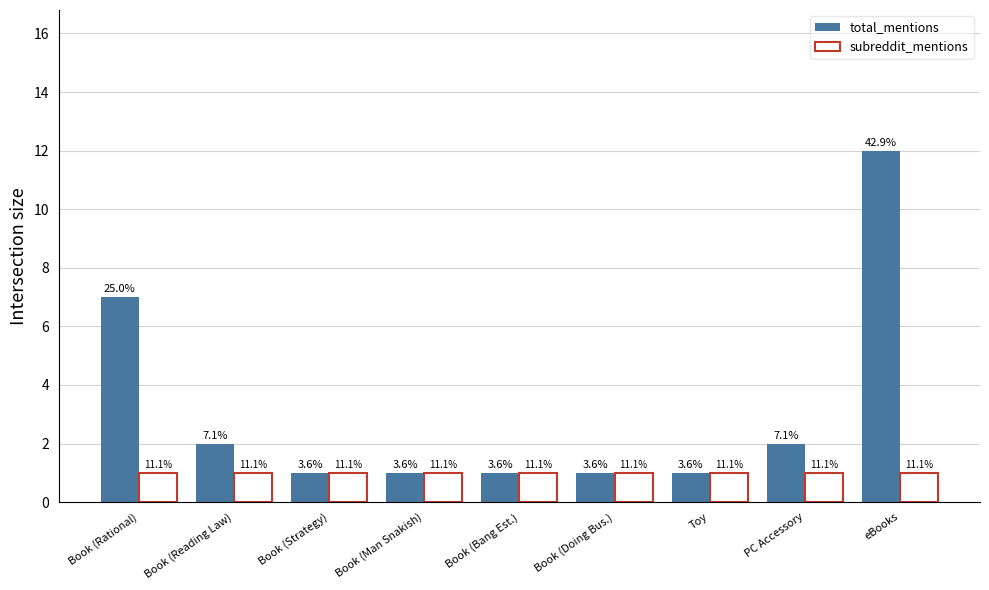

How many bars are there in total?

18